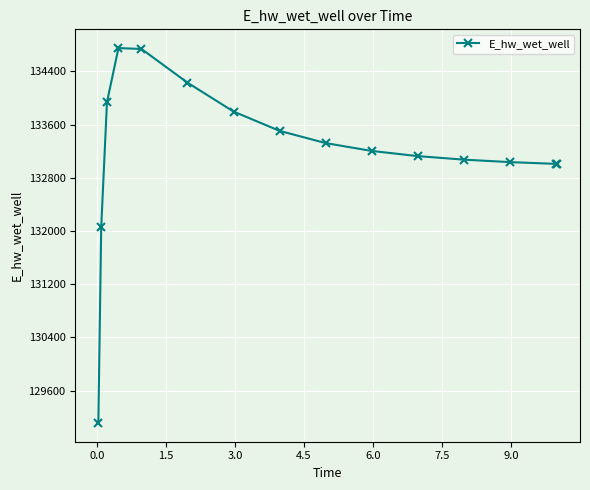

What is the maximum value shown in the chart?

134748.7